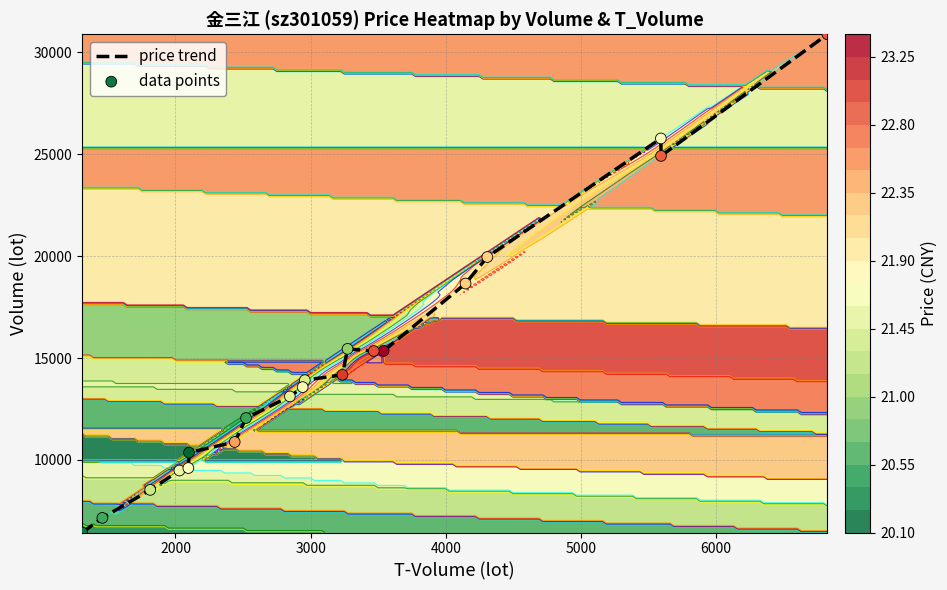

What is the lowest value of the price trend series?

6438